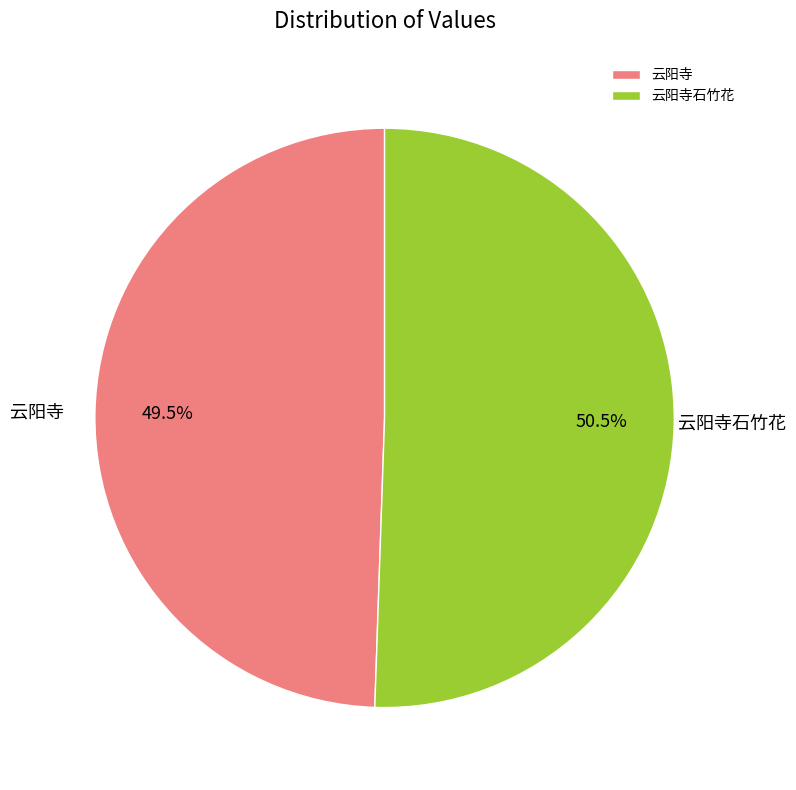

Between 云阳寺 and 云阳寺石竹花, which is larger?

云阳寺石竹花